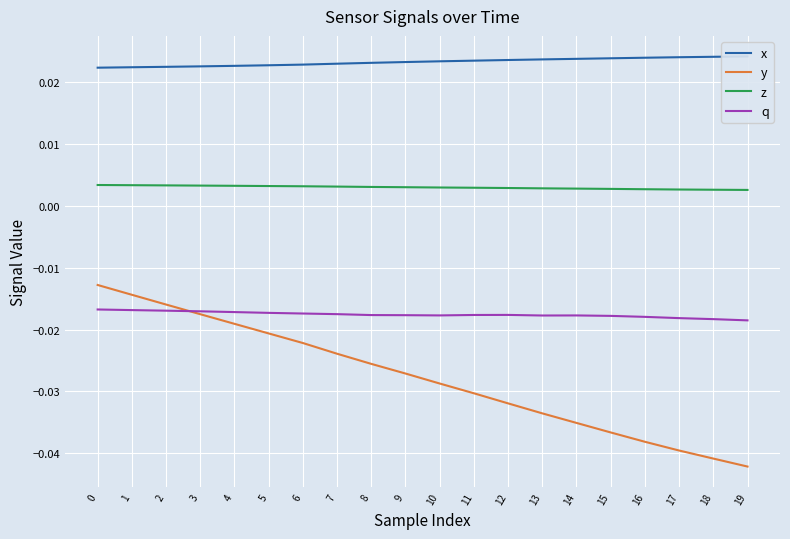

True or false: x and y intersect in this chart.

False